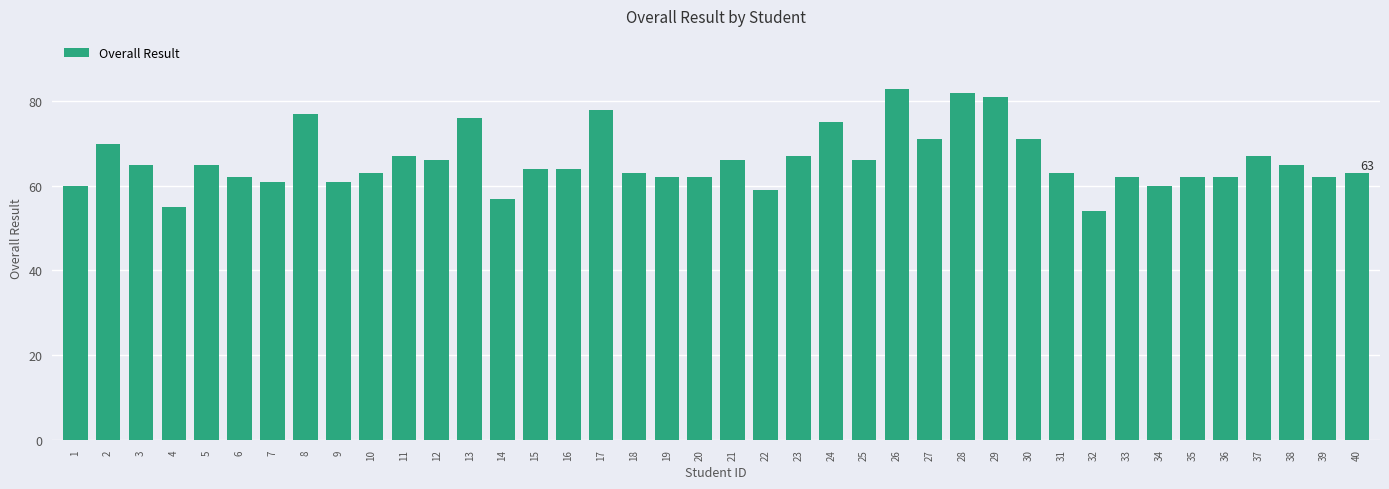

Which category has the lowest value across all series?

32